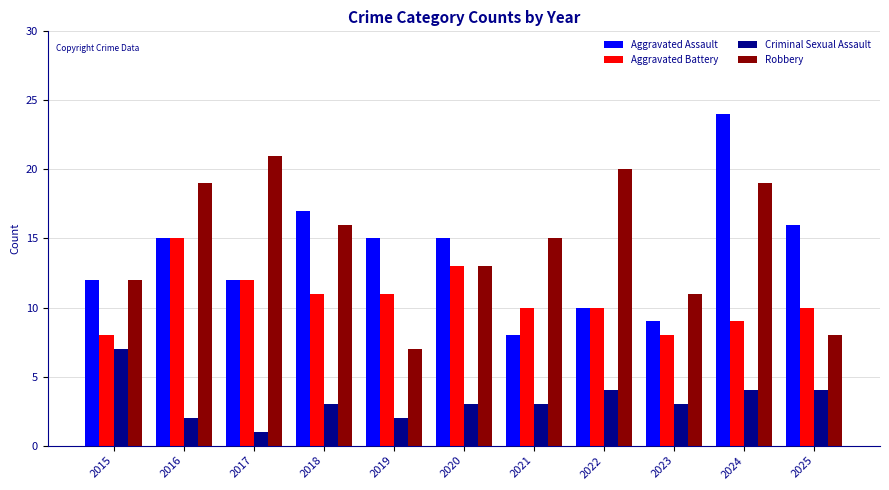

Where does the Aggravated Battery series first go above 10?

2016